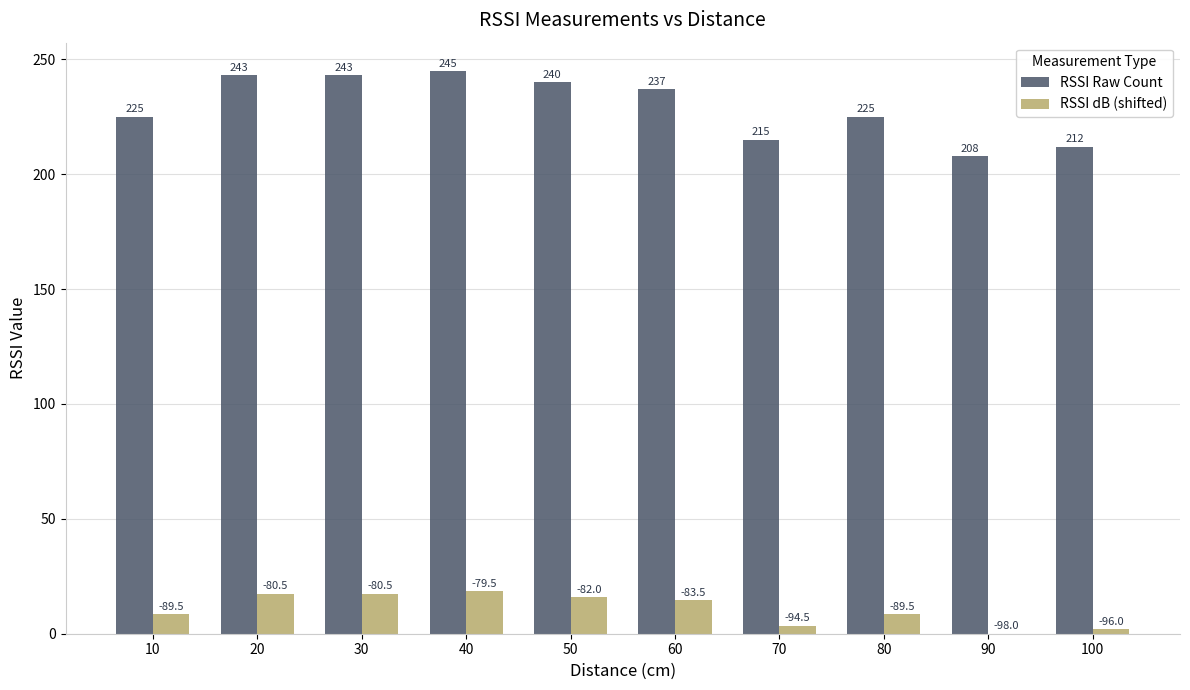

Which series changed the most between 40 and 60?

RSSI Raw Count